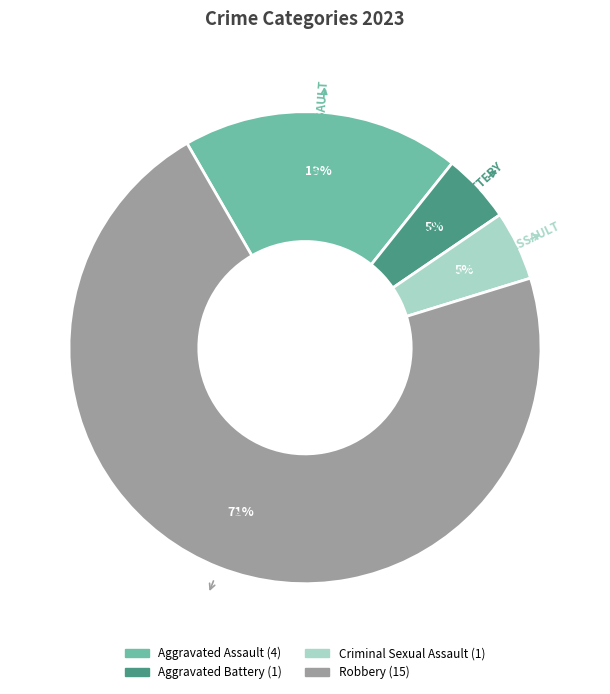

Which category has the biggest portion of the pie?

Robbery